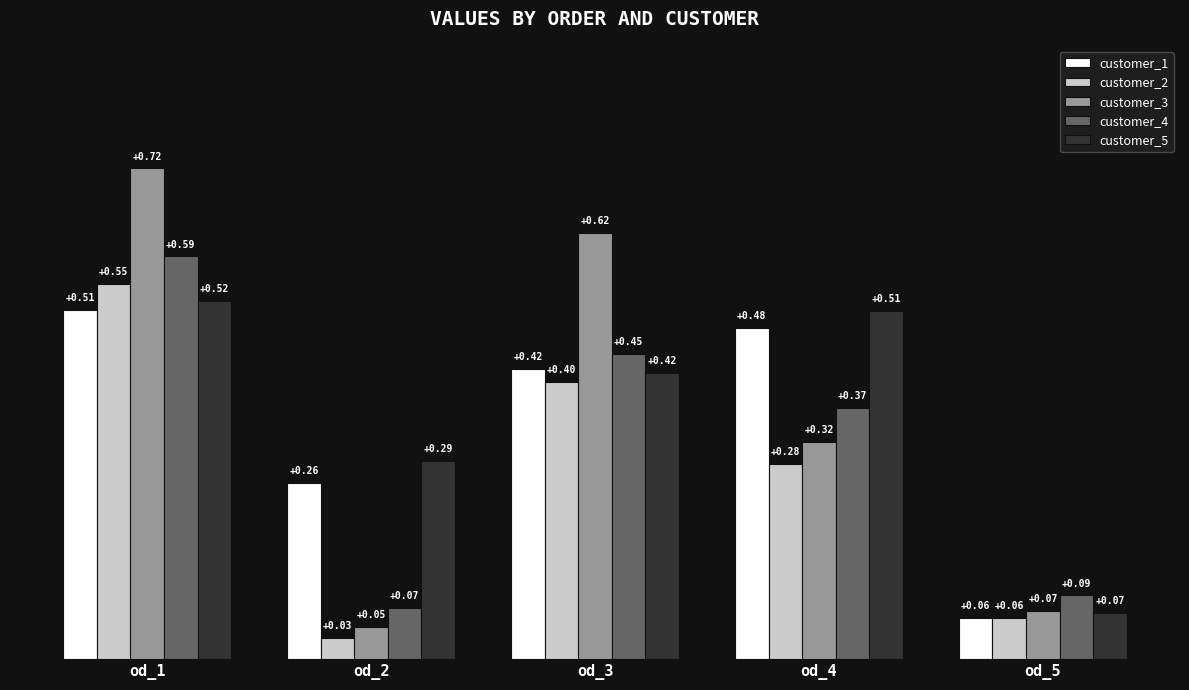

Which series has the largest total across all categories?

customer_5